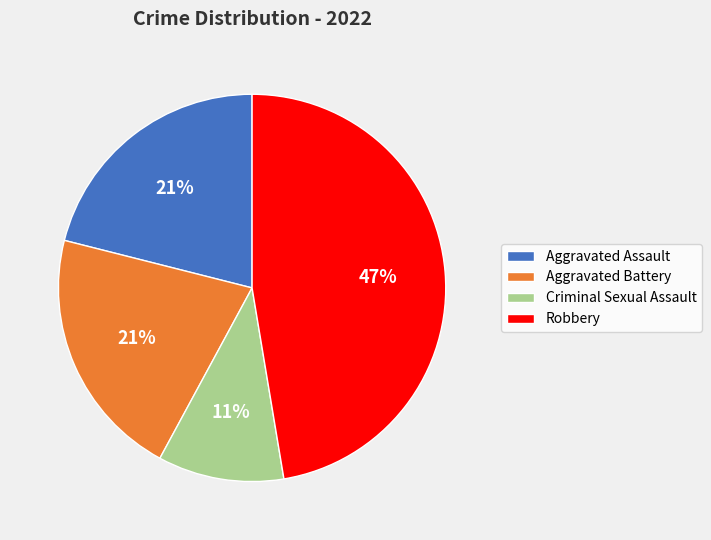

Which category has the smallest portion of the pie?

Criminal Sexual Assault